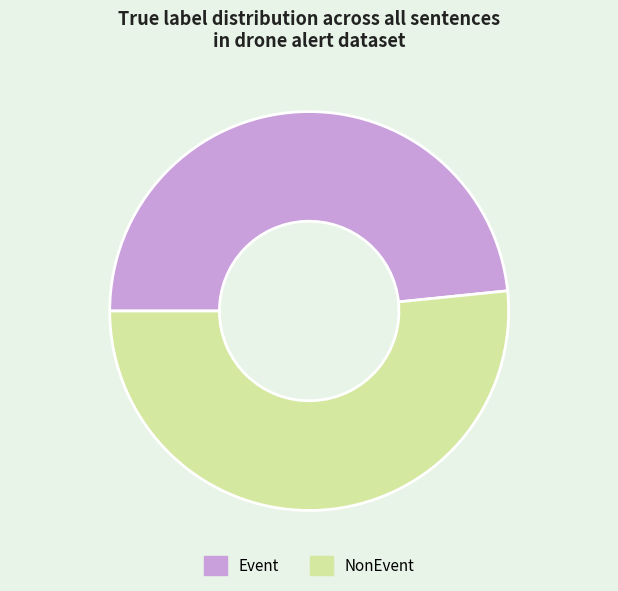

What is the largest slice in the pie chart?

NonEvent